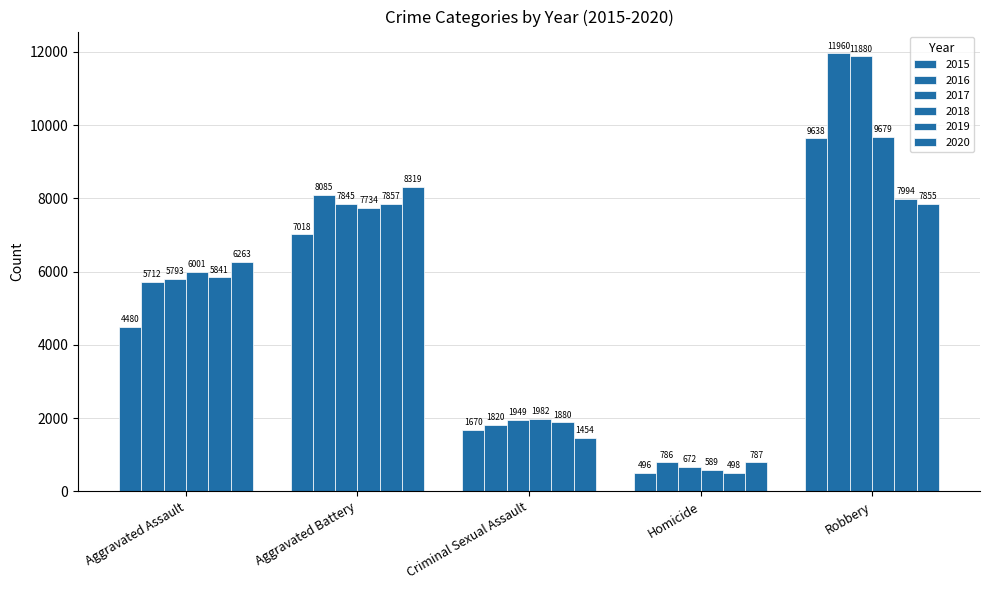

Are the bars grouped side by side (vs. stacked)?

Yes